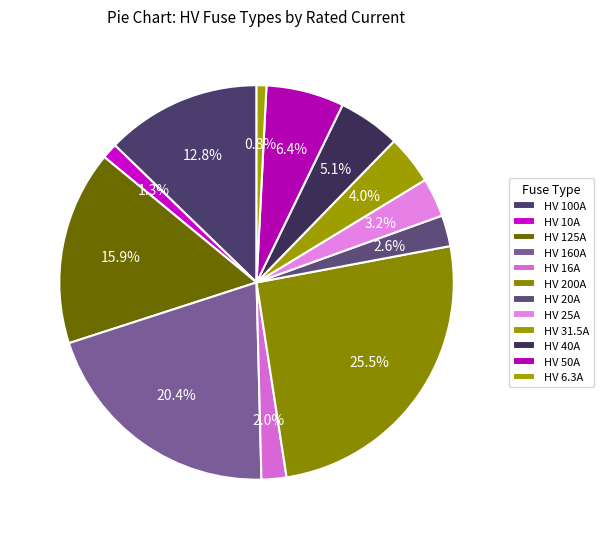

How many slices are in this pie chart?

12